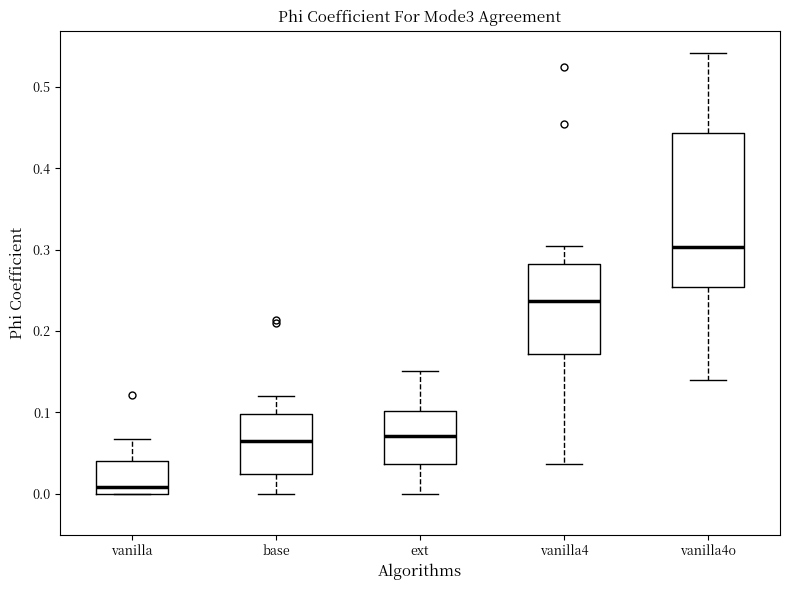

Where does the upper whisker of the box for base end on the y-axis? The values are not printed on the chart, so give them approximately, as read against the axis.

0.12